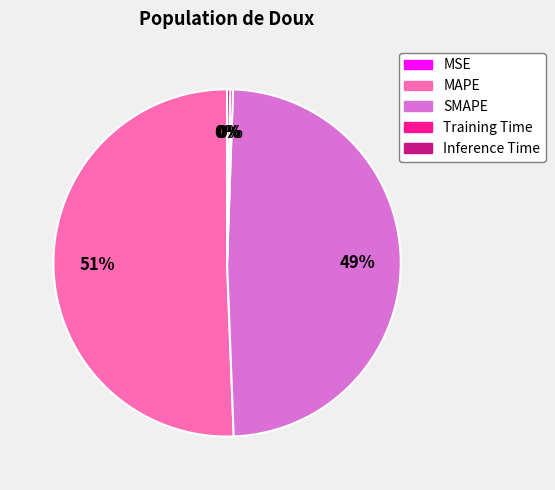

To the nearest percent, what is the average slice percentage?

20%